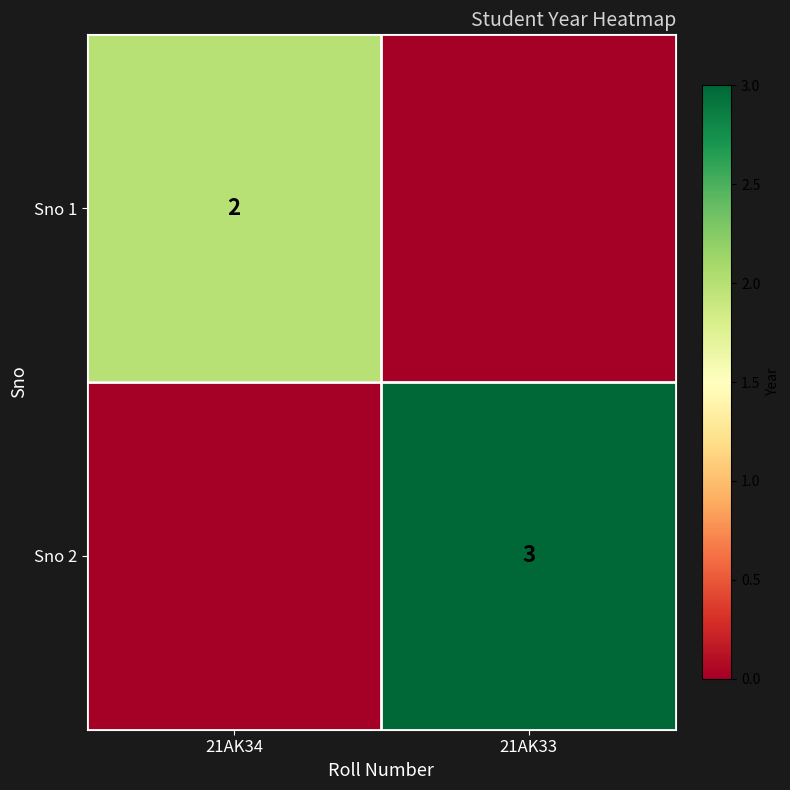

Is the value of Sno 1 at 21AK34 greater than the value of Sno 2 at 21AK33?

No